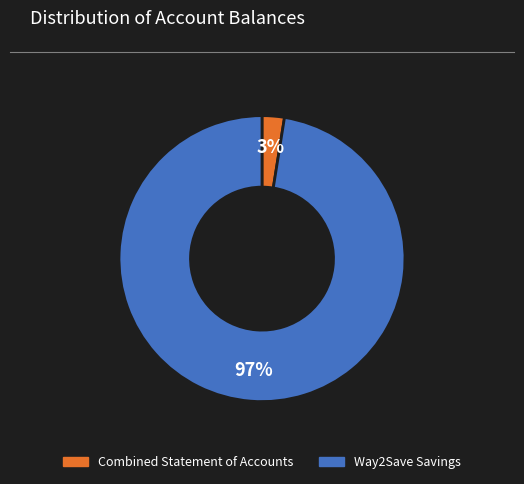

Is there a majority slice in this chart?

Yes